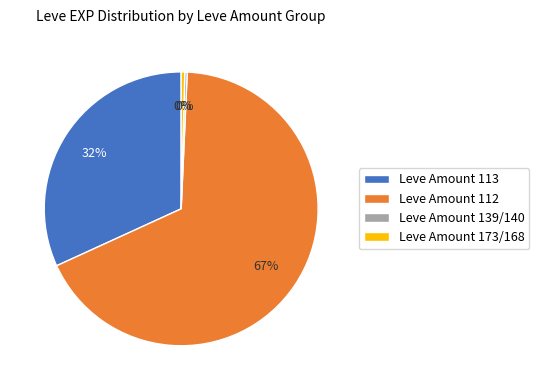

Which has a higher value, Leve Amount 112 or Leve Amount 173/168?

Leve Amount 112